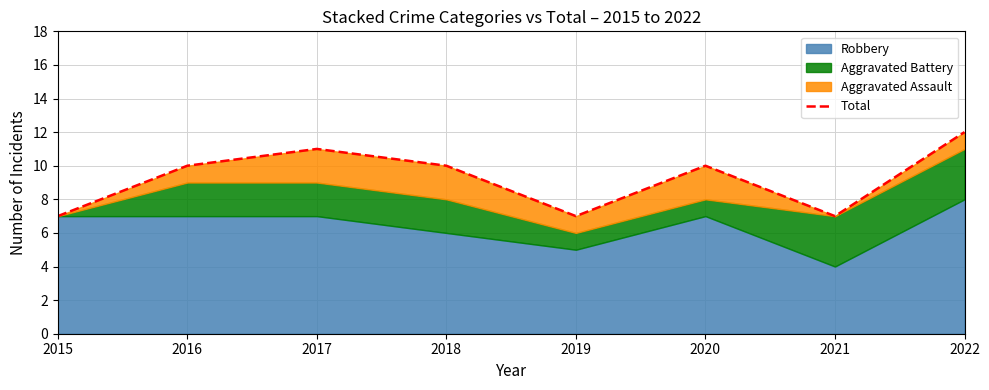

Where does the data first go above 10?

2017